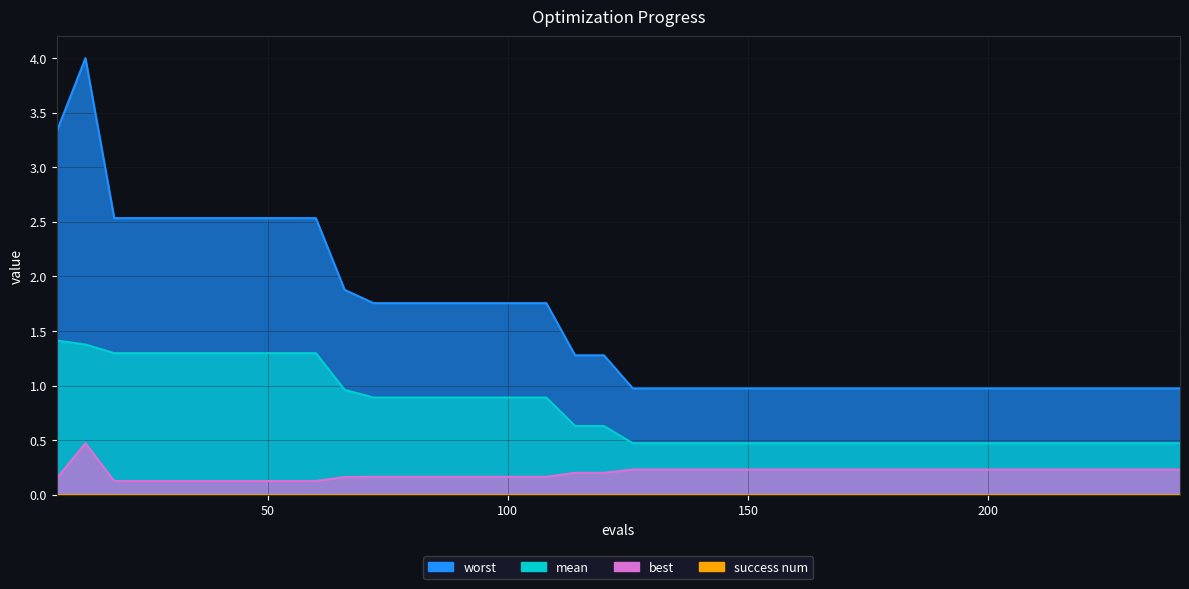

What is the difference between the mean values at 240 and 48?

0.8